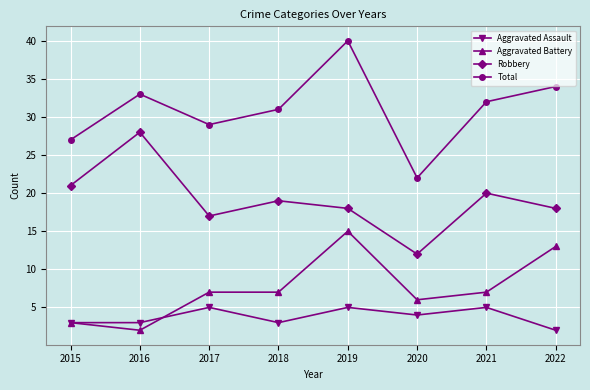

How many data points in Total are less than 32?

4